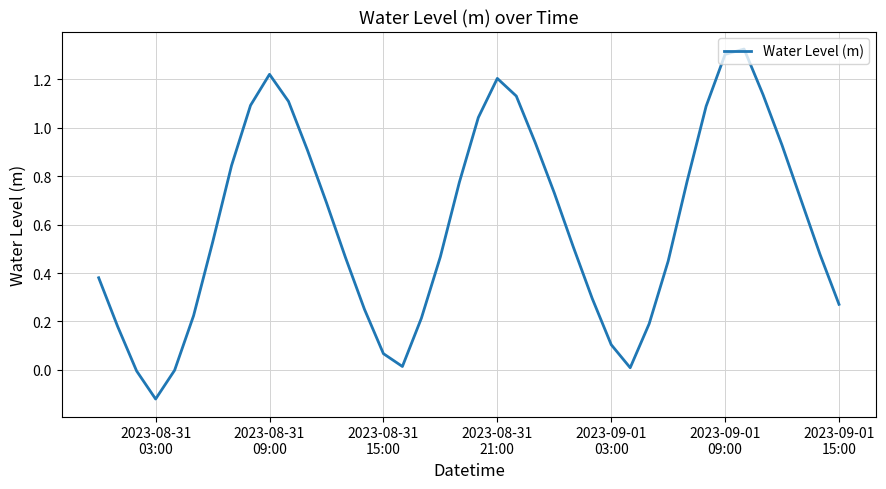

What is the difference between the maximum and minimum values?

1.4